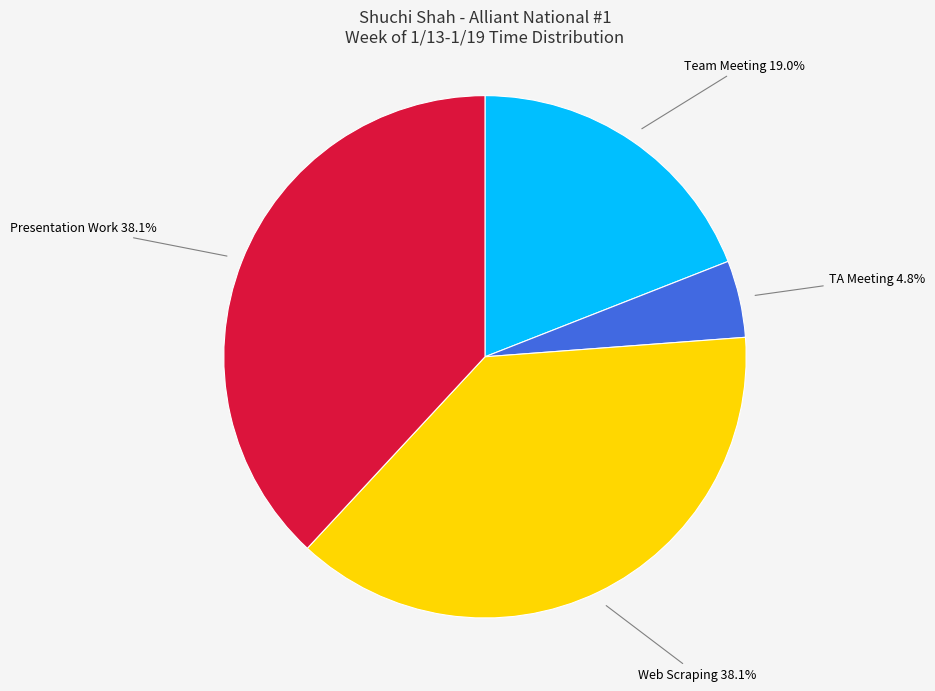

Which slice is the smallest?

TA Meeting